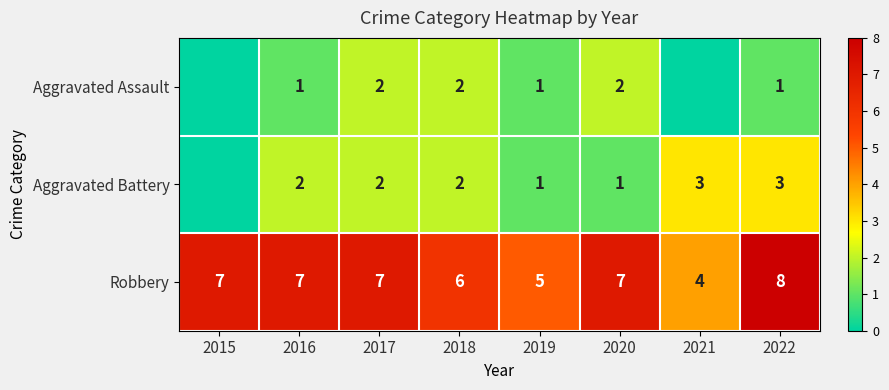

Which category has the lowest value across all series?

2015